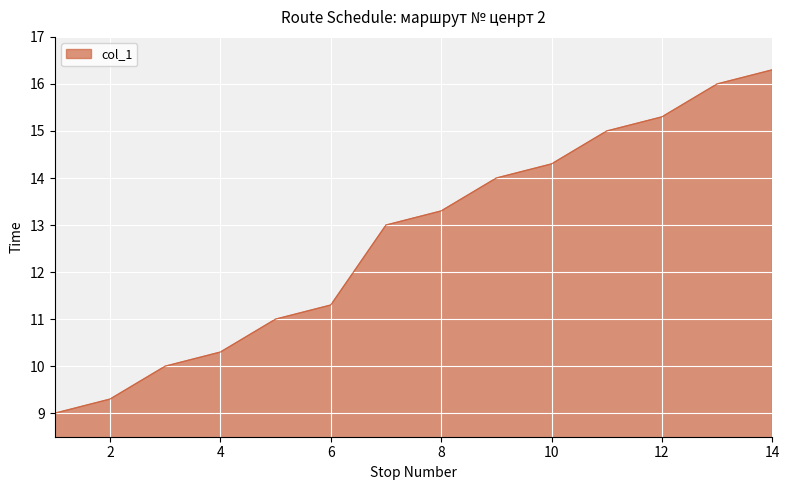

Does the chart display data point markers on the line(s)?

No